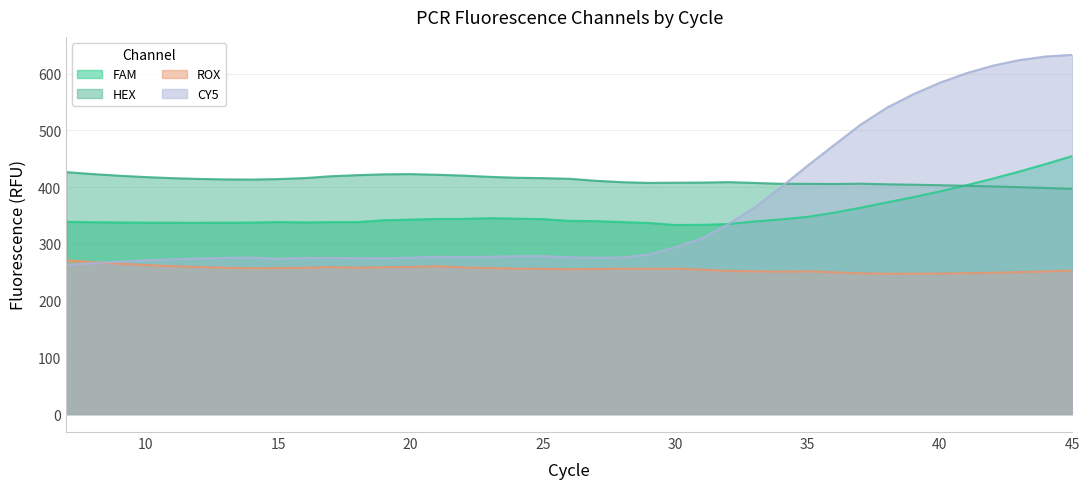

Reading left to right, what are all the values shown in this chart?

FAM: 7=338.7	8=338.1	9=337.6	10=337.3	11=337.1	12=337.1	13=337.2	14=337.4	15=338.3	16=337.7	17=338.2	18=338.2	19=341.5	20=342.6	21=343.7	22=343.9	23=345.1	24=344.3	25=343.5	26=340.4	27=339.9	28=338.3	29=336.7	30=333.1	31=333.4	32=334.8	33=339.3	34=343.0	35=347.5	36=354.8	37=363.5	38=373.0	39=382.2	40=392.3	41=403.2	42=414.9	43=427.3	44=440.6	45=454.7
HEX: 7=426.3	8=422.9	9=420.0	10=417.6	11=415.7	12=414.3	13=413.5	14=413.2	15=414.0	16=415.8	17=419.0	18=420.9	19=422.4	20=422.8	21=421.7	22=420.1	23=418.0	24=416.4	25=415.7	26=414.6	27=411.1	28=408.5	29=407.3	30=407.7	31=407.9	32=408.7	33=407.2	34=405.7	35=405.6	36=405.3	37=405.9	38=404.9	39=404.1	40=403.2	41=402.2	42=401.1	43=399.8	44=398.3	45=396.8
ROX: 7=271.0	8=267.8	9=265.0	10=262.6	11=260.6	12=259.0	13=257.8	14=257.0	15=257.2	16=257.9	17=258.9	18=258.1	19=258.8	20=259.3	21=260.4	22=258.3	23=257.3	24=256.3	25=255.9	26=255.2	27=255.5	28=256.3	29=256.1	30=256.3	31=254.7	32=252.3	33=251.6	34=250.9	35=251.6	36=249.8	37=248.0	38=247.3	39=247.4	40=247.7	41=248.2	42=249.0	43=250.1	44=251.4	45=253.0
CY5: 7=262.8	8=265.9	9=268.6	10=270.9	11=272.7	12=274.2	13=275.2	14=275.8	15=273.7	16=275.1	17=275.1	18=274.8	19=274.5	20=275.6	21=277.1	22=276.6	23=277.2	24=278.2	25=278.4	26=276.3	27=275.5	28=276.1	29=281.0	30=294.1	31=309.5	32=334.5	33=363.9	34=399.9	35=437.7	36=473.9	37=509.8	38=539.9	39=563.6	40=583.8	41=600.6	42=613.9	43=623.7	44=630.0	45=632.9